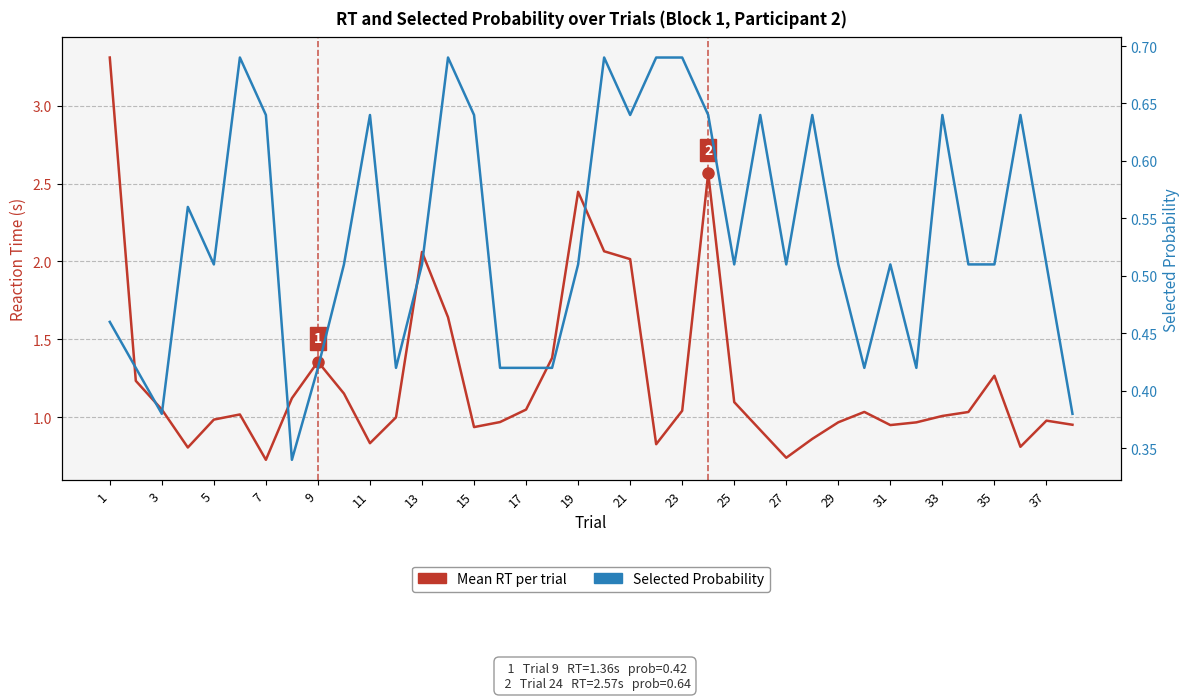

Which category has the highest value across all series?

1